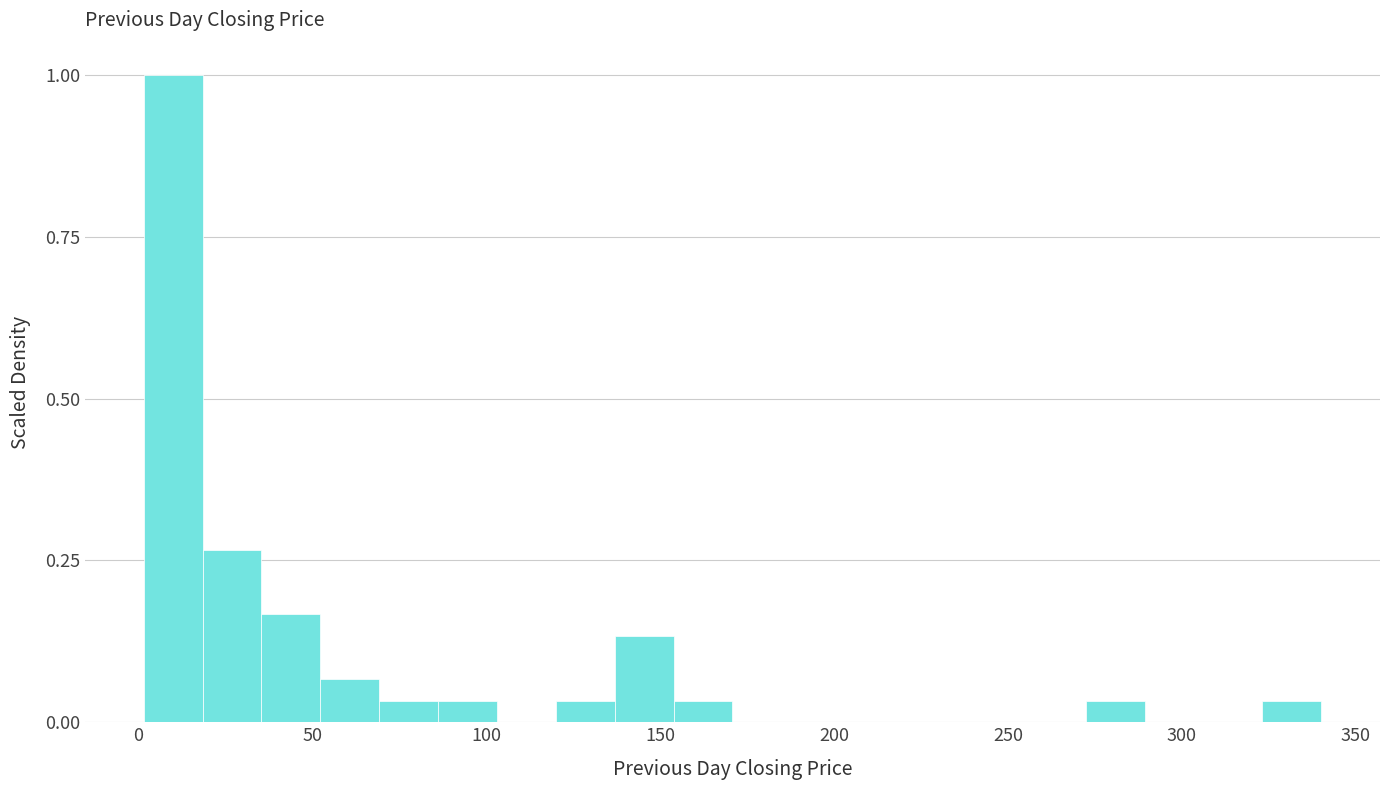

Around what value on the x-axis is the tallest bar? Give the approximate position of its centre, as read against the axis.

10